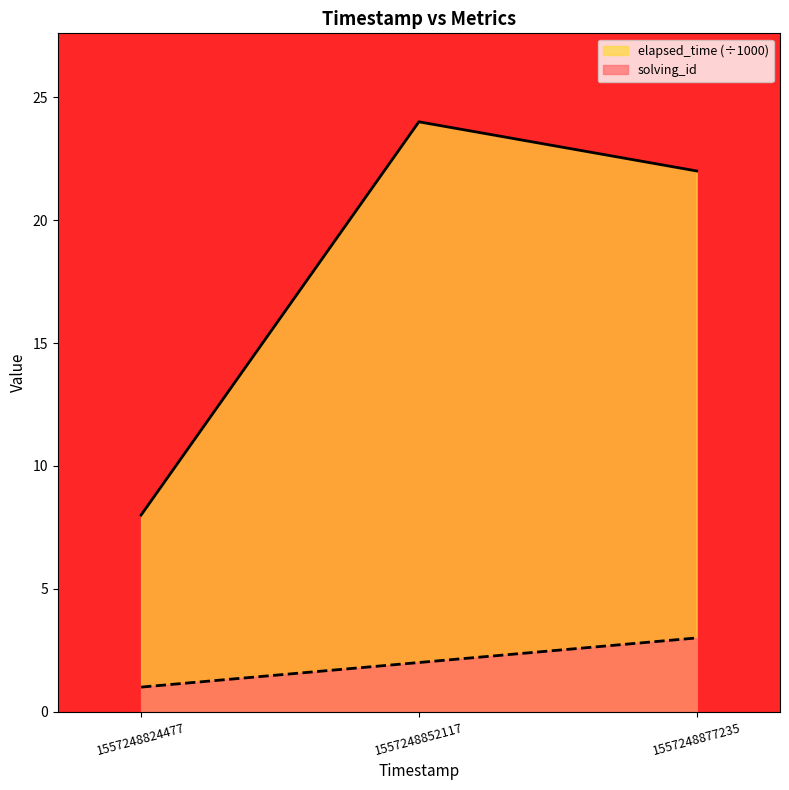

What is the minimum value for elapsed_time?

8